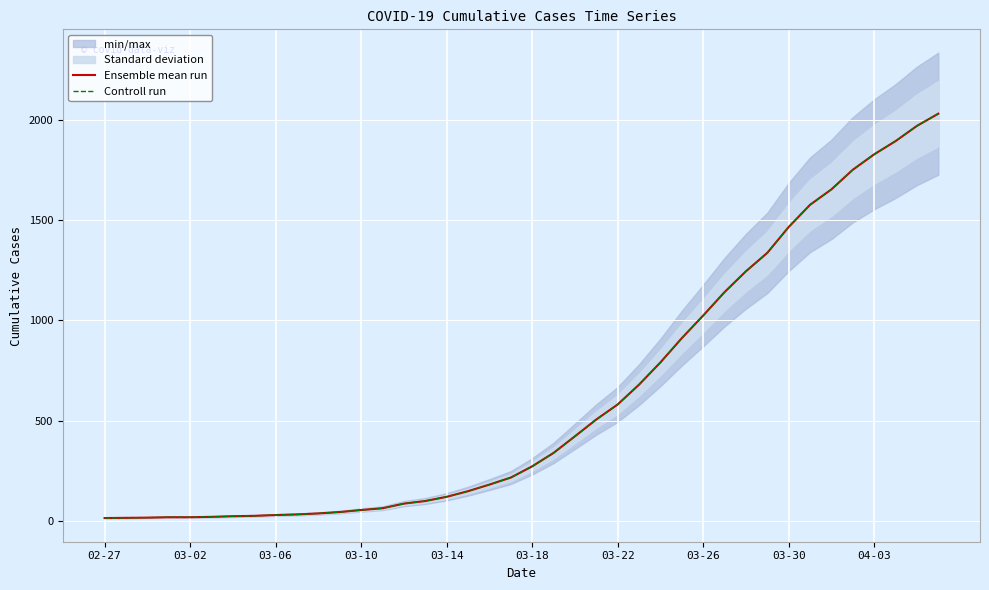

What is the sum of the Ensemble mean run values at 33 and 27?

2488